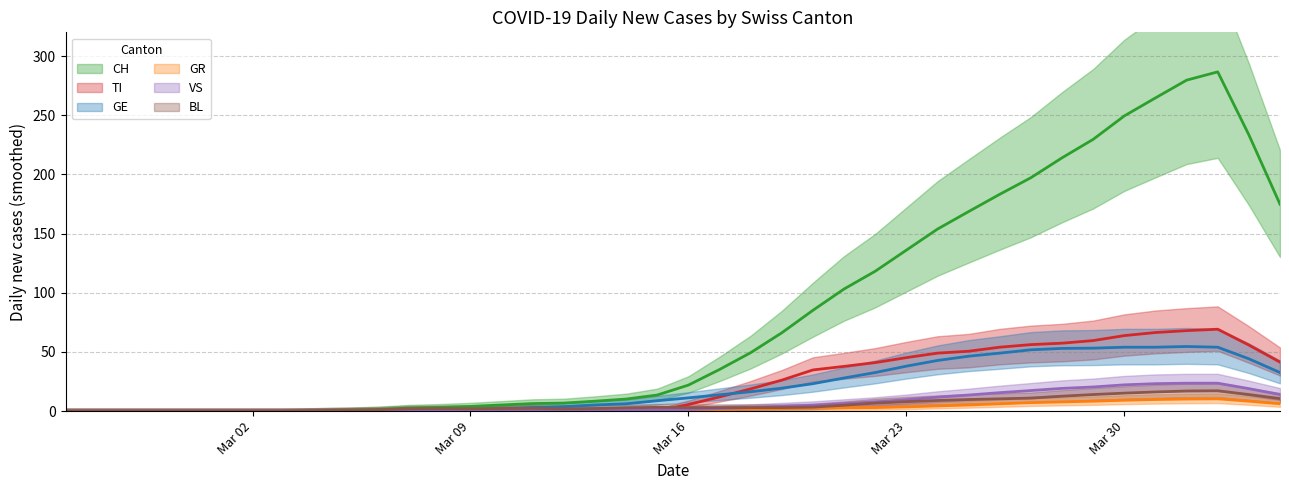

How many categories are shown in the chart?

40